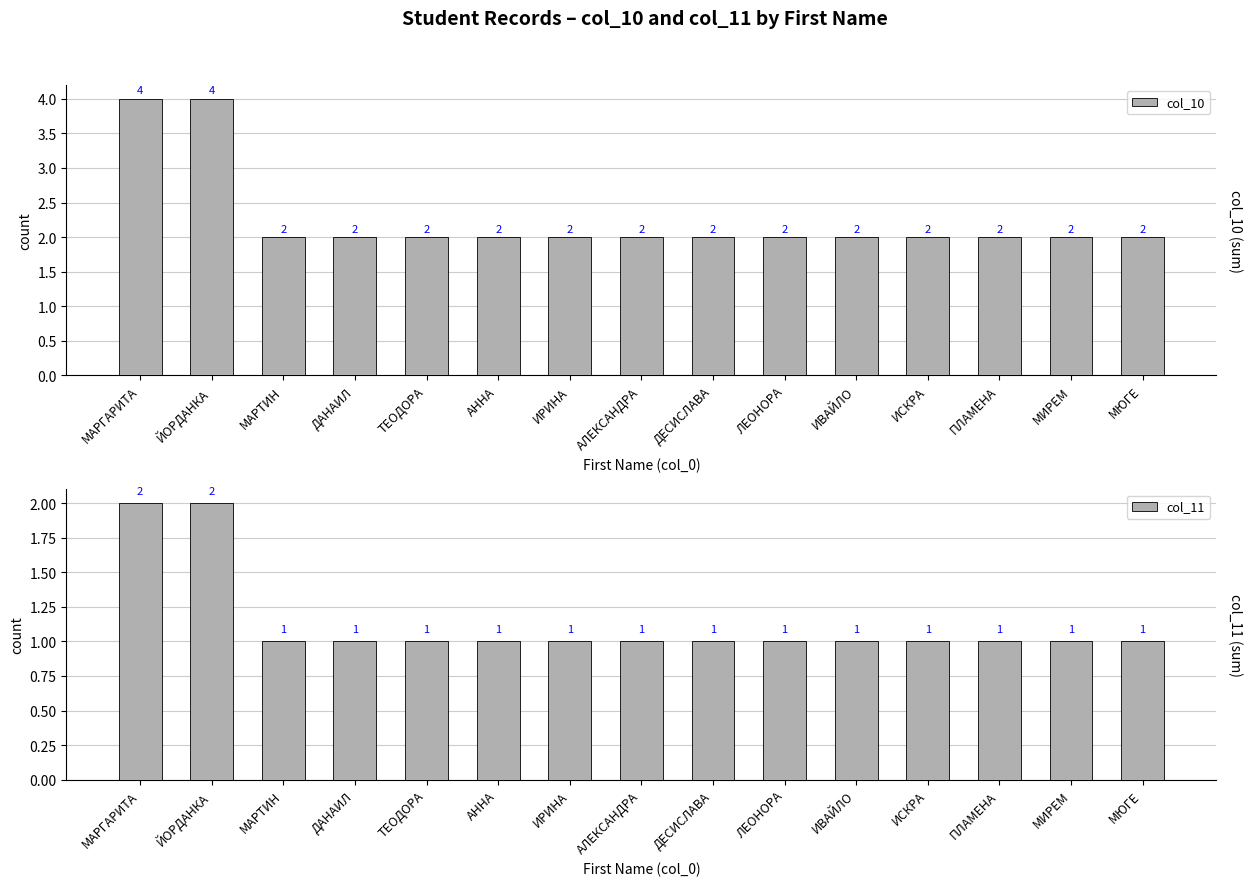

Between АННА and ДЕСИСЛАВА, which series saw the biggest shift?

col_10